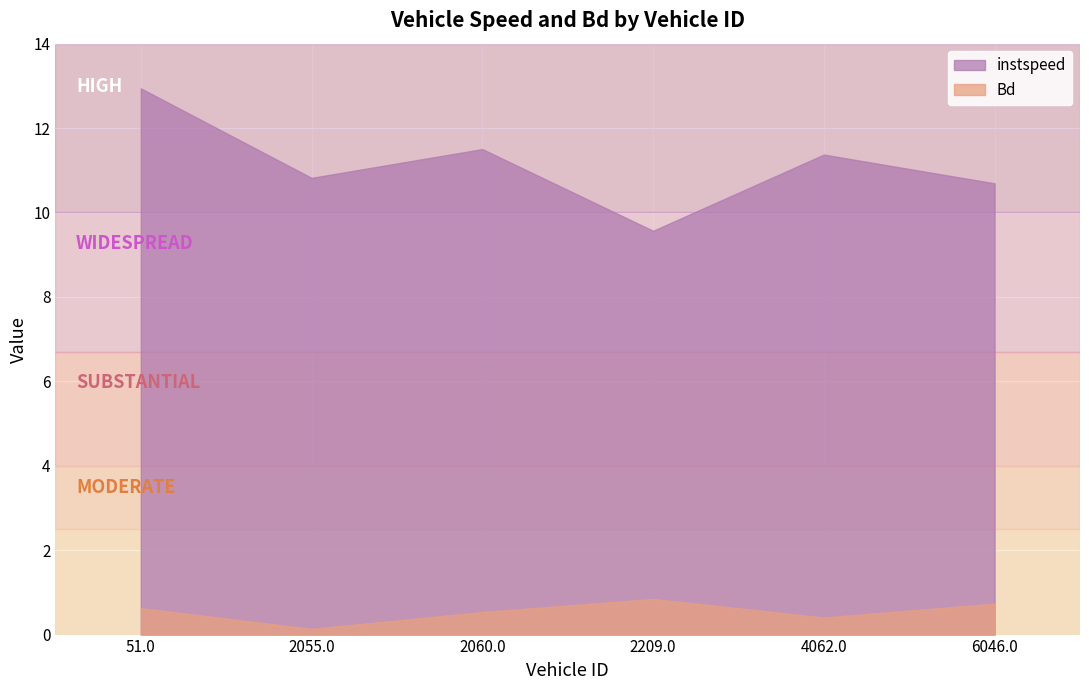

True or false: Bd and instspeed cross at least once.

False